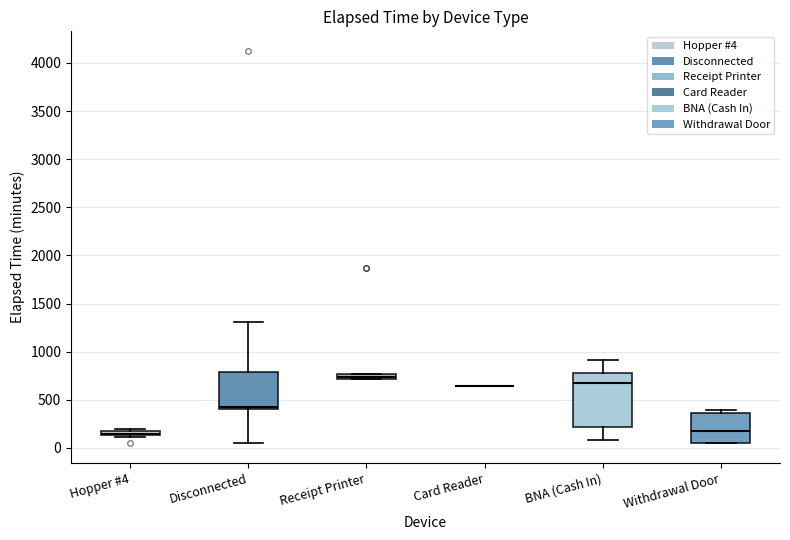

Which box is the tallest, from its lower edge to its upper edge?

BNA (Cash In)